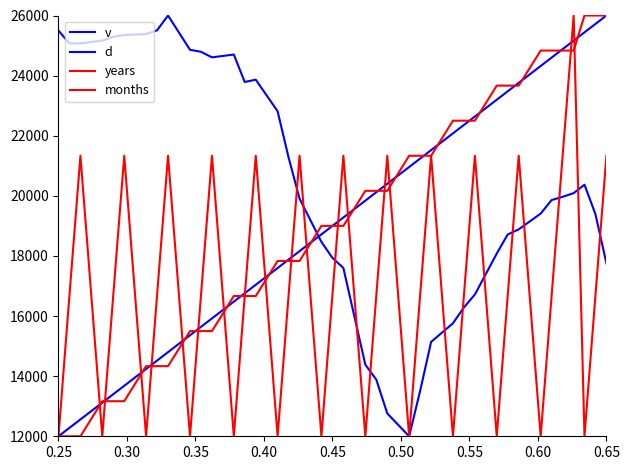

Which series has the largest range (max minus min)?

v